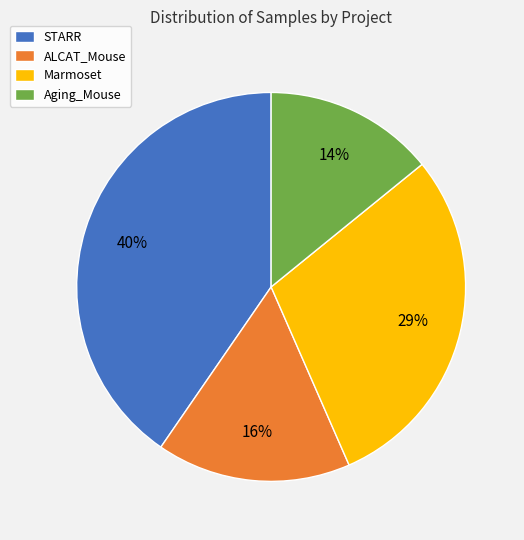

Approximately how many times larger is the value at Marmoset compared to ALCAT_Mouse?

1.8